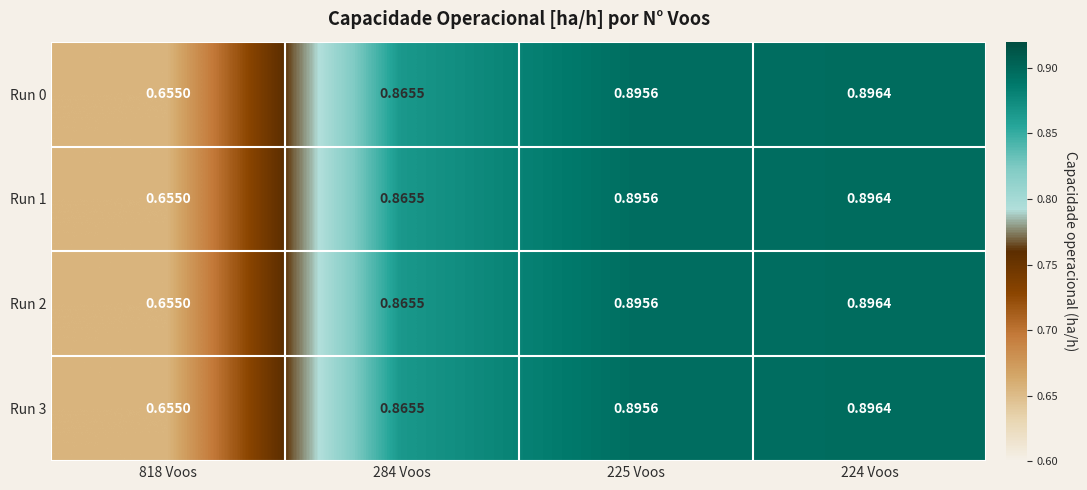

Is the value of Run 2 at 284 Voos greater than the value of Run 1 at 818 Voos?

Yes